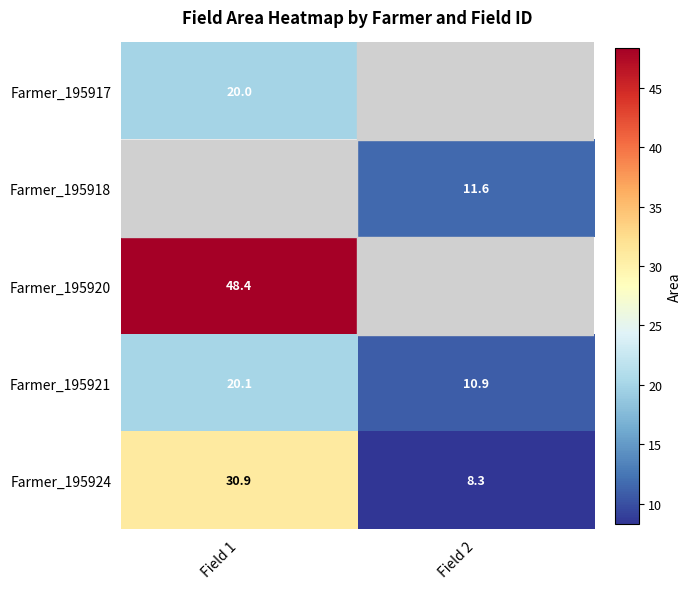

Is the value of Farmer_195924 at Field 1 greater than the value of Farmer_195917 at Field 1?

Yes